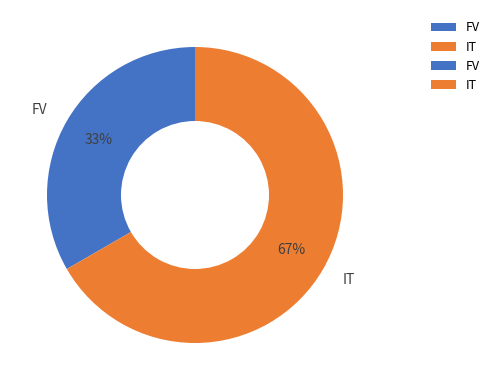

Rank the categories by value from highest to lowest.

IT, FV